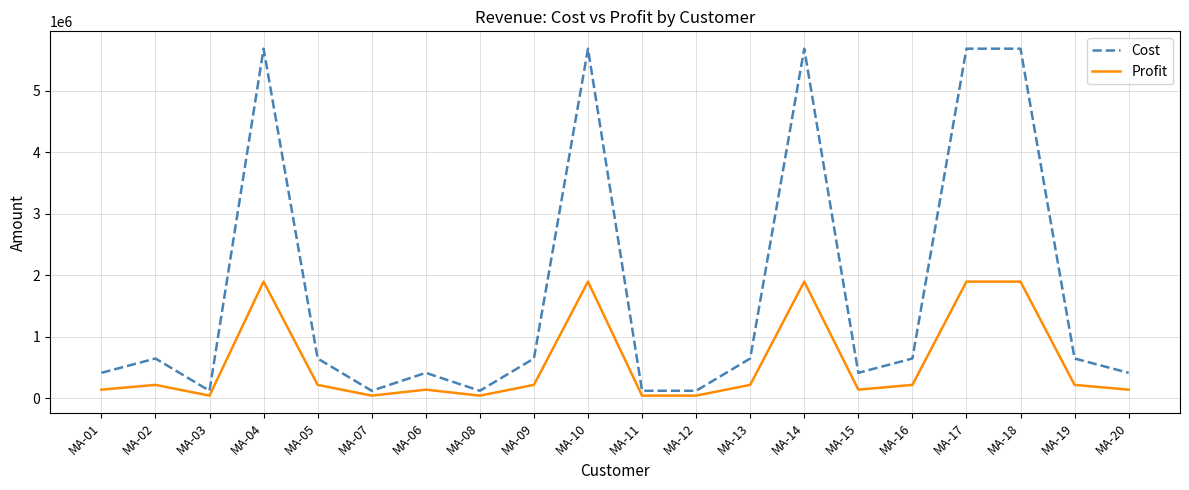

What are all the series names shown in the legend?

Cost, Profit